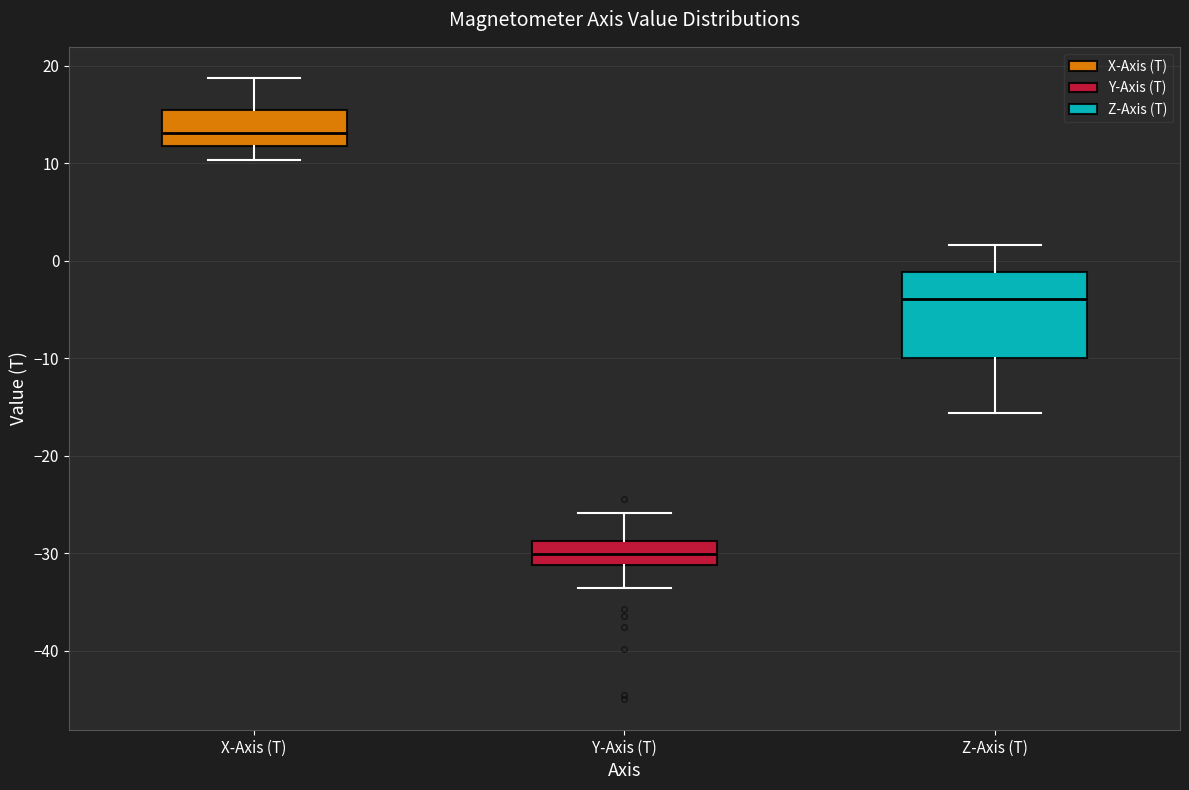

Which box has the highest median line?

X-Axis (T)